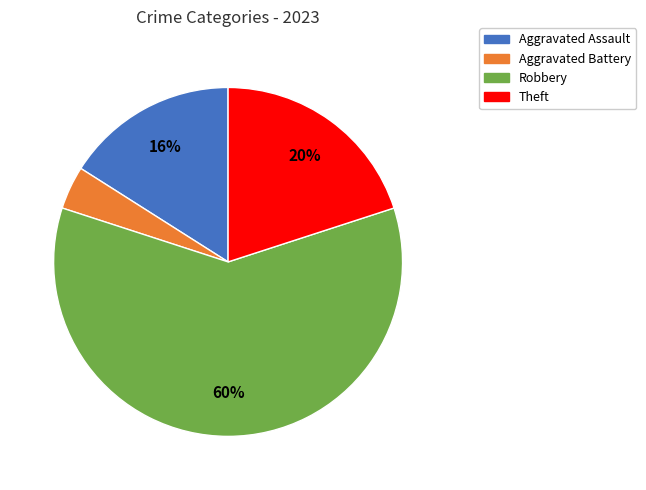

Is there any slice that represents more than half of the pie?

Yes